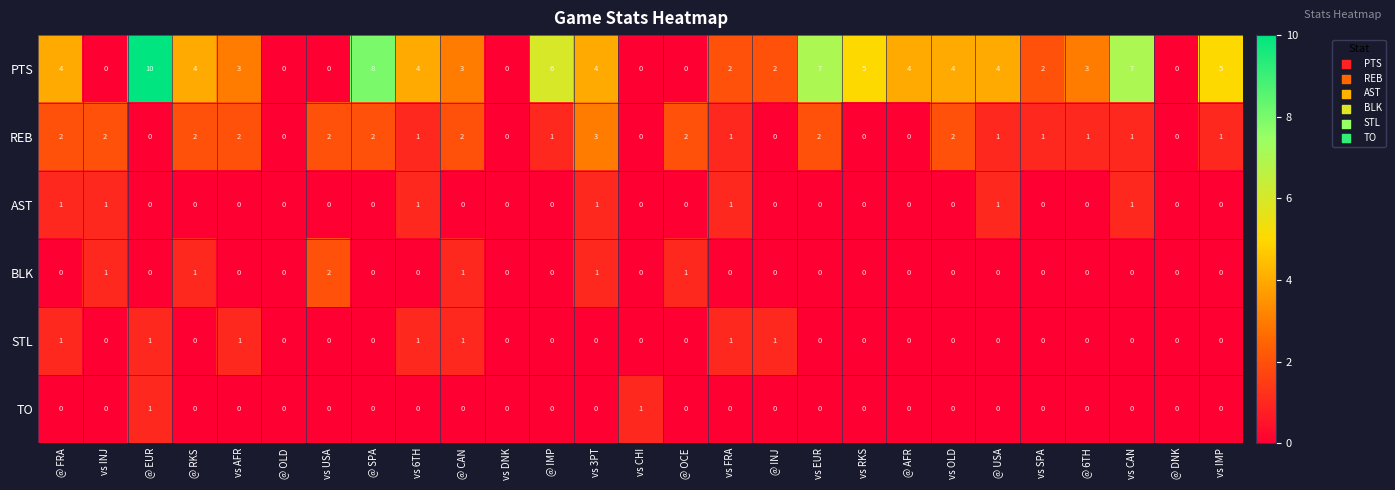

What is the maximum value for PTS?

10